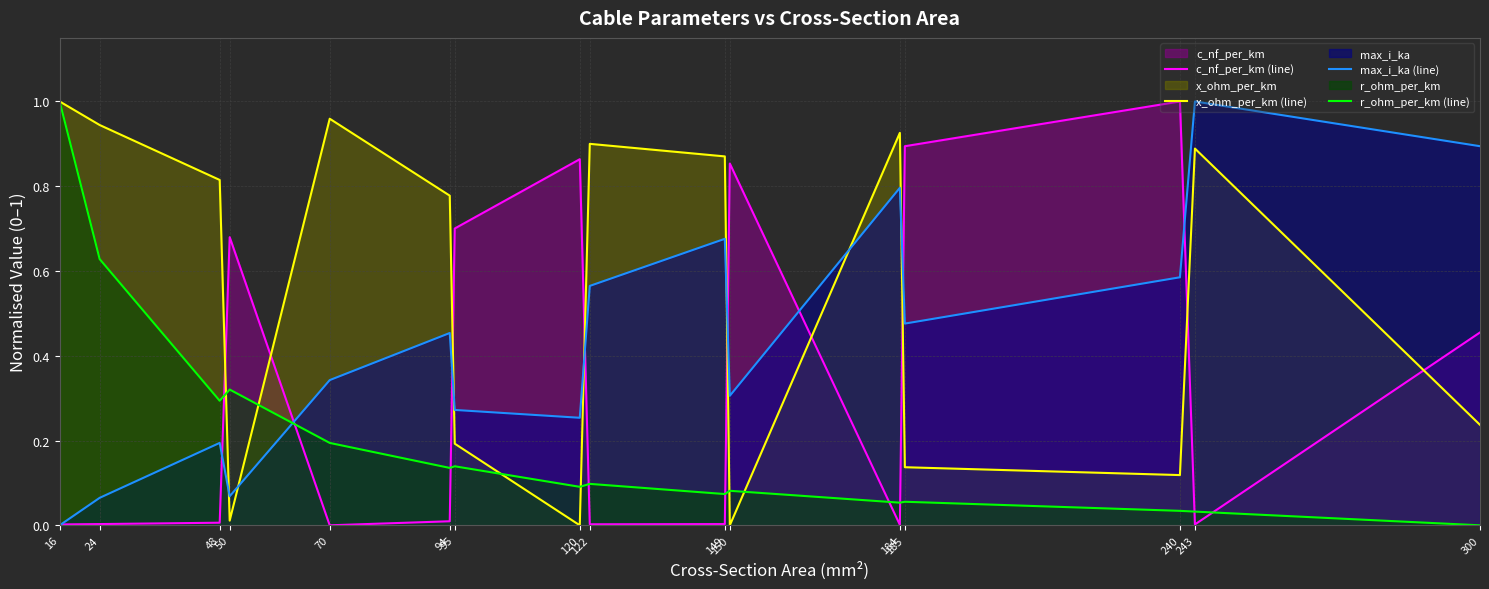

Reading left to right, extract all data points from this chart.

c_nf_per_km (line): 16=0.0	24=0.0	48=0.0	50=0.7	70=0.0	94=0.0	95=0.7	120=0.9	122=0.0	149=0.0	150=0.9	184=0.0	185=0.9	240=1.0	243=0.0	300=0.5
x_ohm_per_km (line): 16=1.0	24=0.9	48=0.8	50=0.0	70=1.0	94=0.8	95=0.2	120=0.0	122=0.9	149=0.9	150=0.0	184=0.9	185=0.1	240=0.1	243=0.9	300=0.2
max_i_ka (line): 16=0.0	24=0.1	48=0.2	50=0.1	70=0.3	94=0.5	95=0.3	120=0.3	122=0.6	149=0.7	150=0.3	184=0.8	185=0.5	240=0.6	243=1.0	300=0.9
r_ohm_per_km (line): 16=1.0	24=0.6	48=0.3	50=0.3	70=0.2	94=0.1	95=0.1	120=0.1	122=0.1	149=0.1	150=0.1	184=0.1	185=0.1	240=0.0	243=0.0	300=0.0